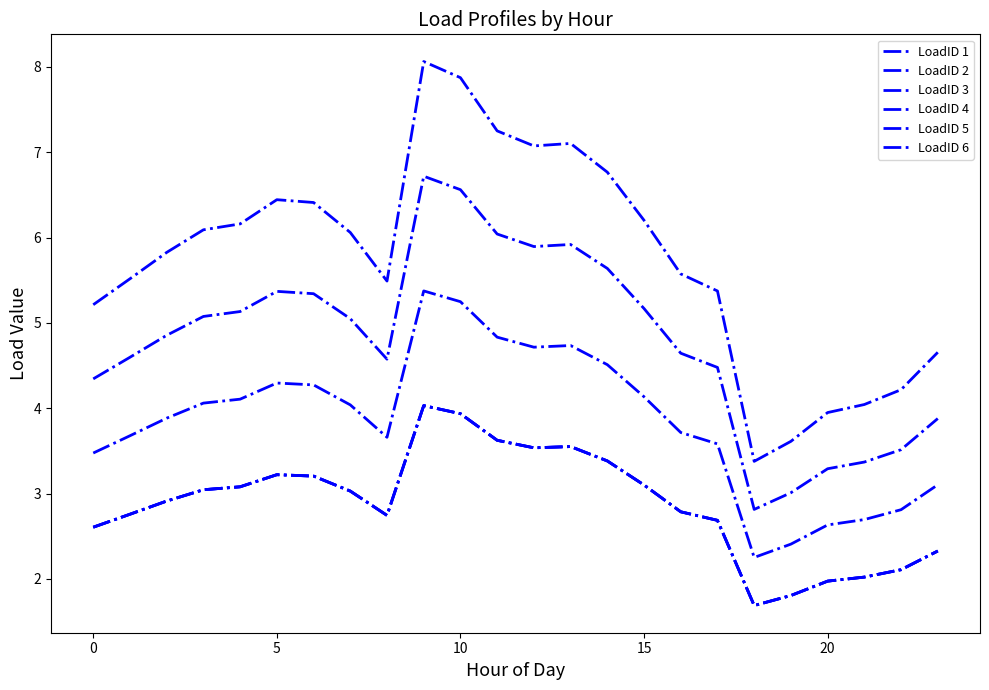

Reading left to right, extract all data points from this chart.

LoadID 1: 5.2	5.5	5.8	6.1	6.2	6.4	6.4	6.1	5.5	8.1	7.9	7.2	7.1	7.1	6.8	6.2	5.6	5.4	3.4	3.6	3.9	4.0	4.2	4.7
LoadID 2: 4.3	4.6	4.9	5.1	5.1	5.4	5.3	5.0	4.6	6.7	6.6	6.0	5.9	5.9	5.6	5.2	4.6	4.5	2.8	3.0	3.3	3.4	3.5	3.9
LoadID 3: 3.5	3.7	3.9	4.1	4.1	4.3	4.3	4.0	3.7	5.4	5.2	4.8	4.7	4.7	4.5	4.1	3.7	3.6	2.3	2.4	2.6	2.7	2.8	3.1
LoadID 4: 2.6	2.8	2.9	3.0	3.1	3.2	3.2	3.0	2.7	4.0	3.9	3.6	3.5	3.6	3.4	3.1	2.8	2.7	1.7	1.8	2.0	2.0	2.1	2.3
LoadID 5: 2.6	2.8	2.9	3.0	3.1	3.2	3.2	3.0	2.7	4.0	3.9	3.6	3.5	3.6	3.4	3.1	2.8	2.7	1.7	1.8	2.0	2.0	2.1	2.3
LoadID 6: 2.6	2.8	2.9	3.0	3.1	3.2	3.2	3.0	2.7	4.0	3.9	3.6	3.5	3.6	3.4	3.1	2.8	2.7	1.7	1.8	2.0	2.0	2.1	2.3